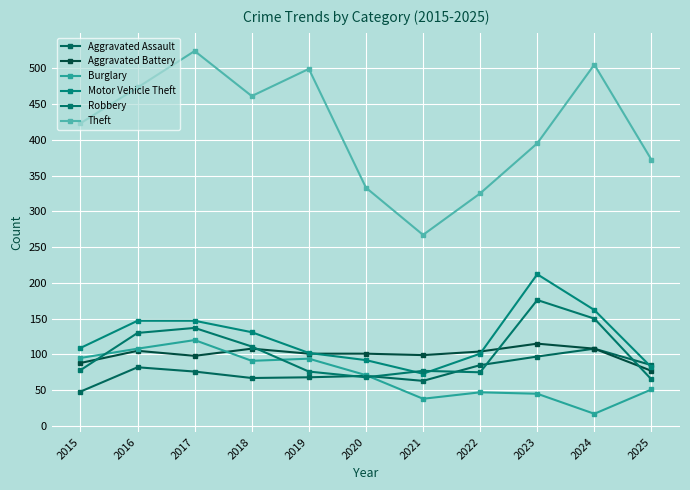

Where does the Burglary series first go above 71?

2015